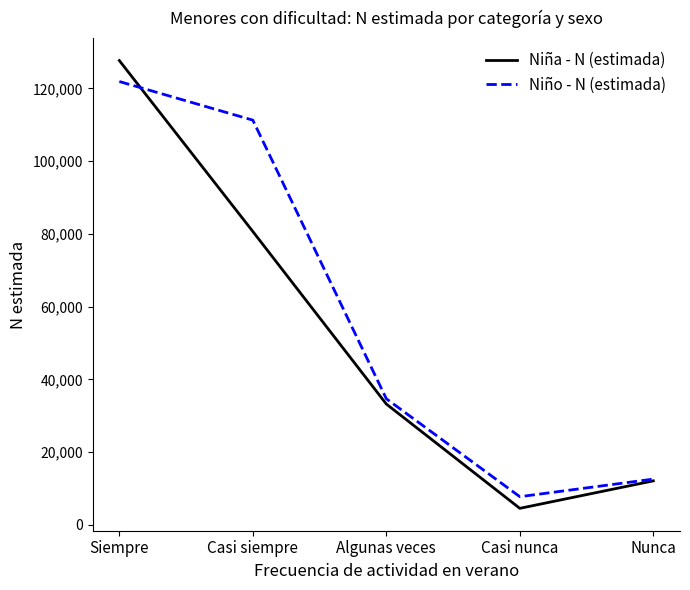

Reading left to right, transcribe all the data shown in this chart.

Niña - N (estimada): Siempre=127639	Casi siempre=80662	Algunas veces=33228	Casi nunca=4562	Nunca=12115
Niño - N (estimada): Siempre=121886	Casi siempre=111269	Algunas veces=34685	Casi nunca=7766	Nunca=12596